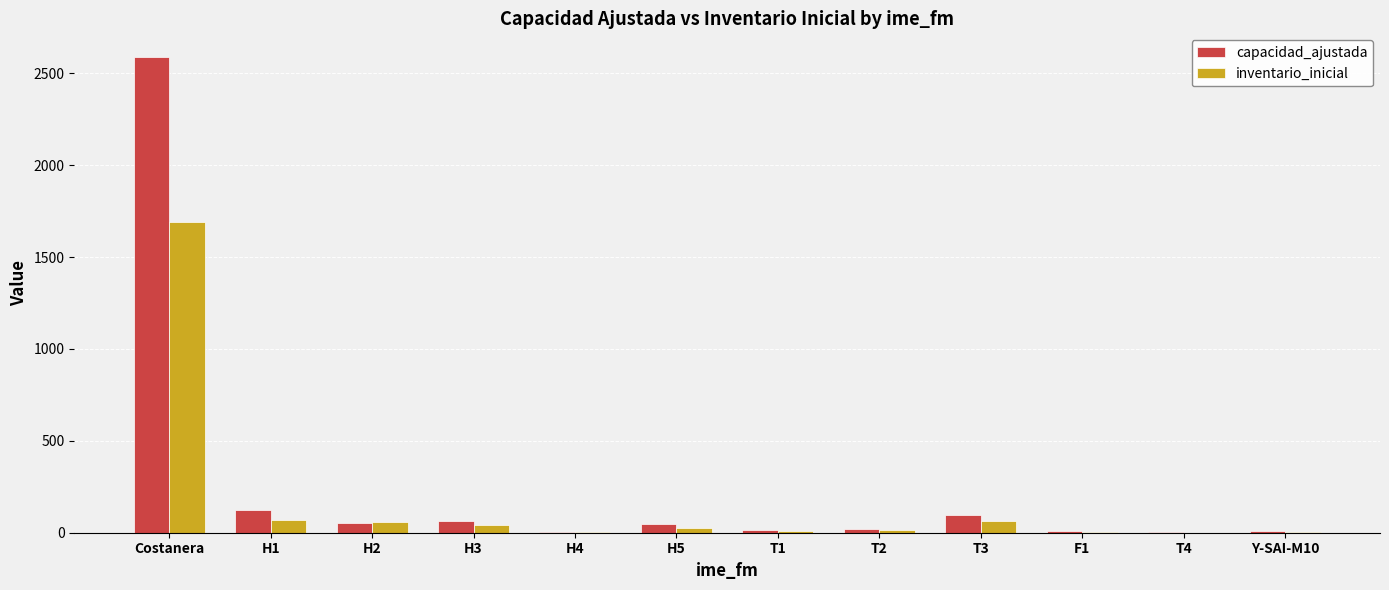

What is the maximum value shown in the chart?

2588